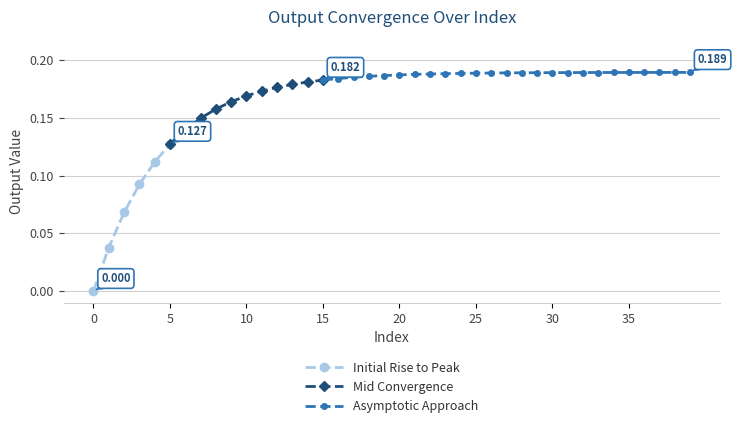

Is it true that the value at 22 is 0.2?

True